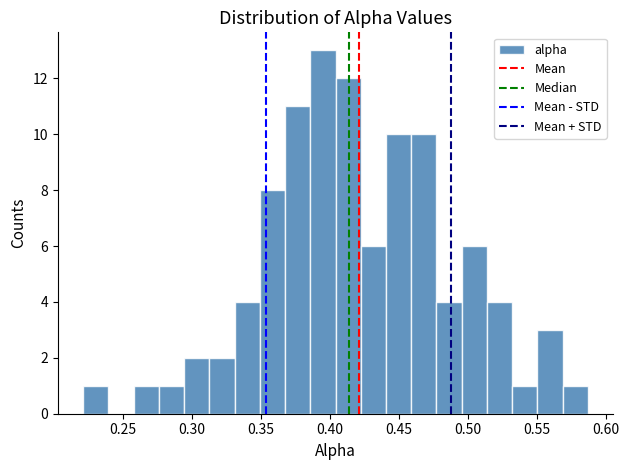

Read against the x-axis, roughly where is the centre of the tallest bar?

0.395